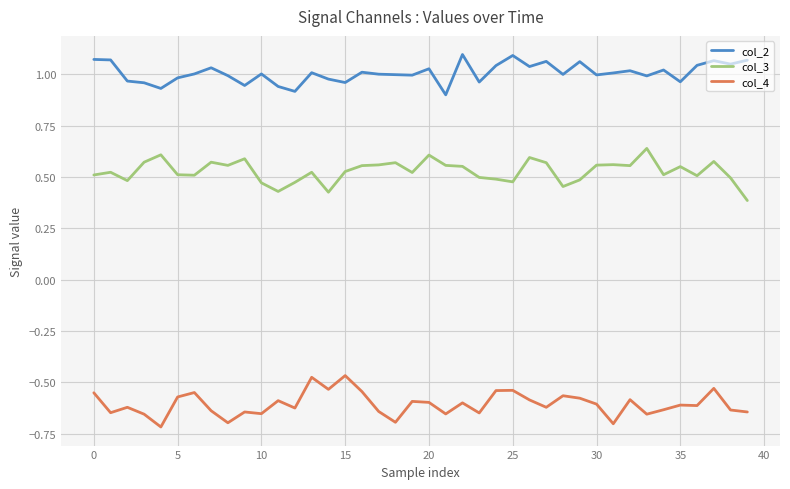

Which series has the largest total across all categories?

col_2